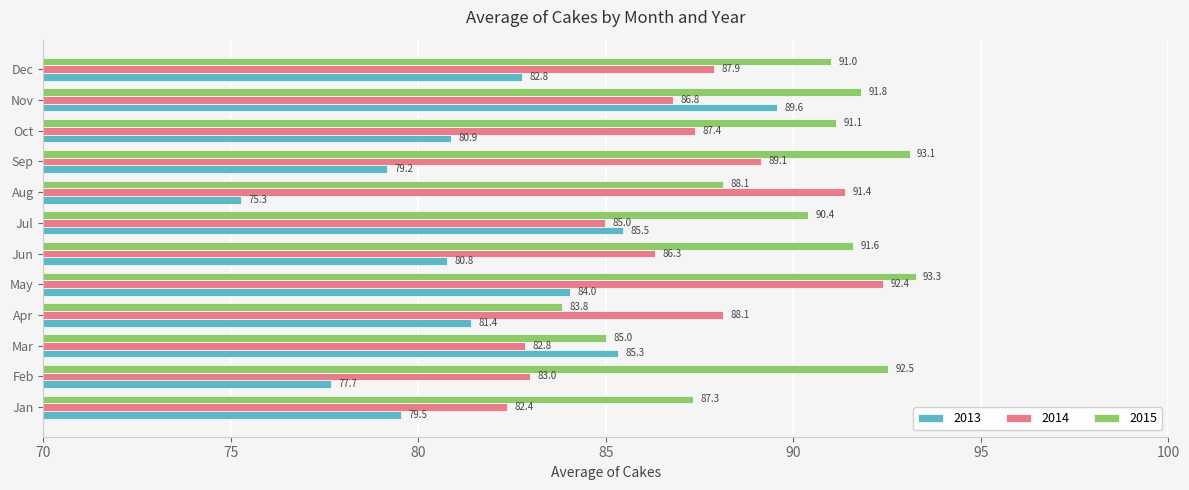

List the series in order of their peak value, lowest first.

2013, 2014, 2015